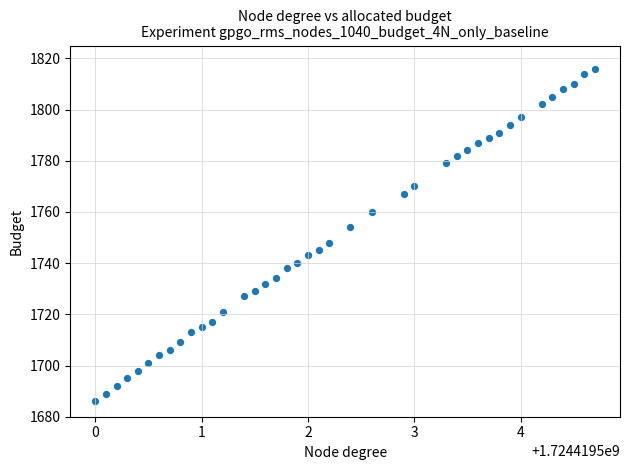

What is the range of Y values (max minus min)?

130